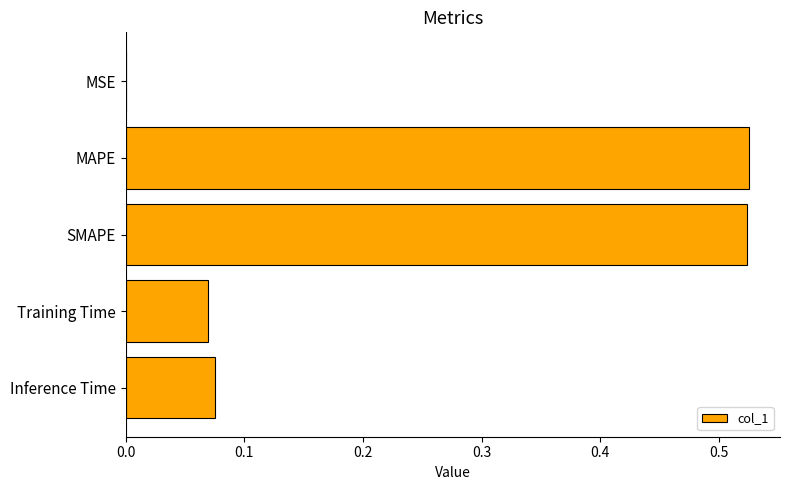

The chart shows a value of 0.9 at MAPE. True or false?

False